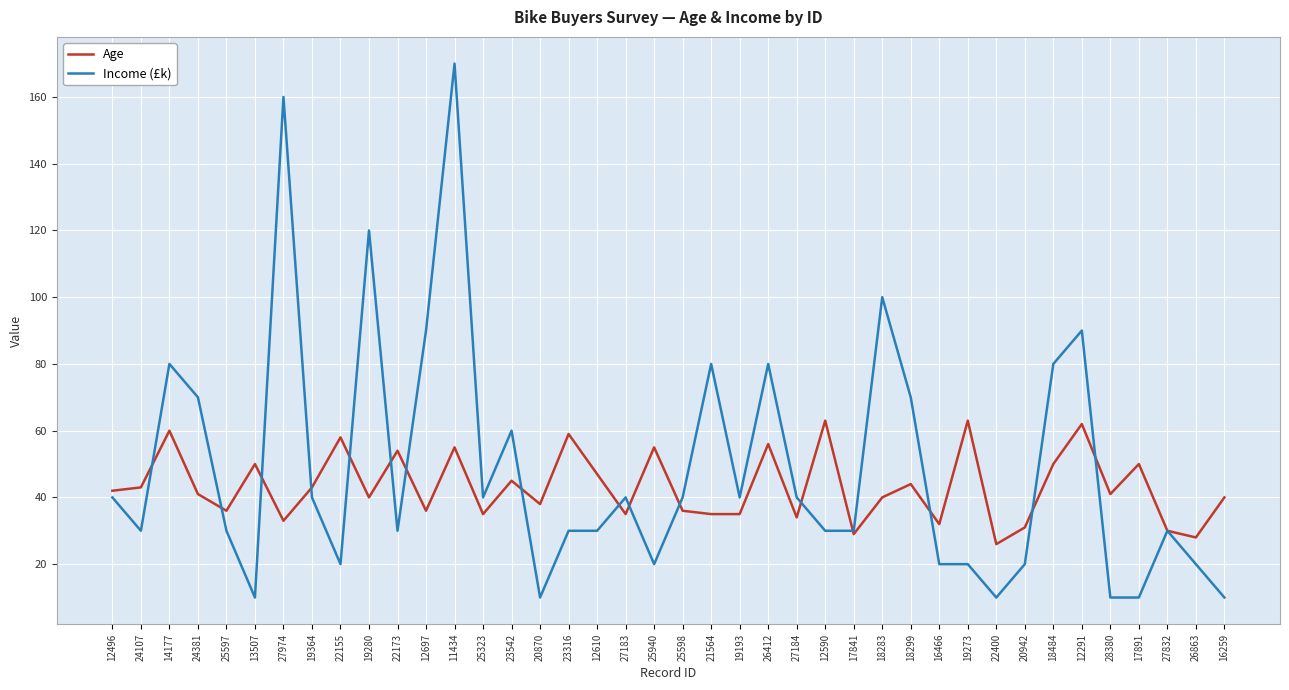

The Income (£k) series shows 70 at 24381. True or false?

True